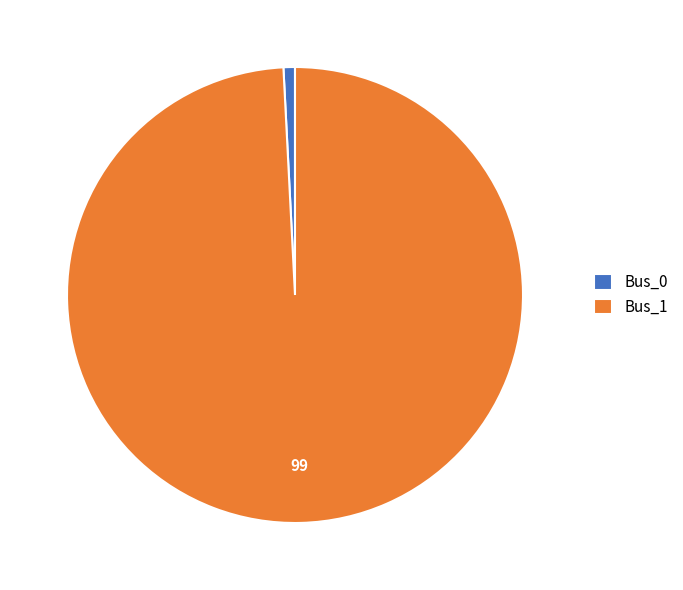

Is it true that Bus_0 is 1% of the pie?

True